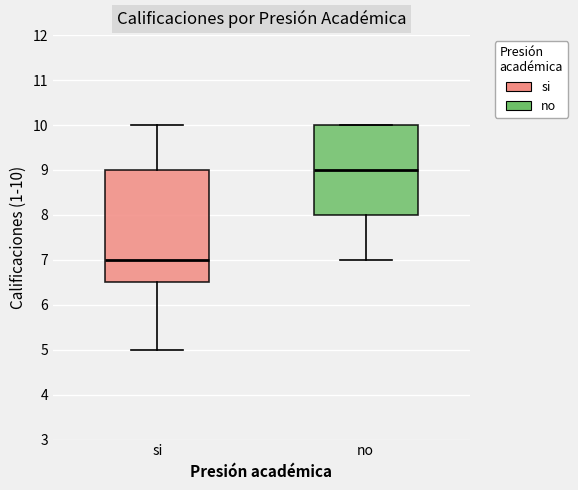

Which box has the highest median line?

no